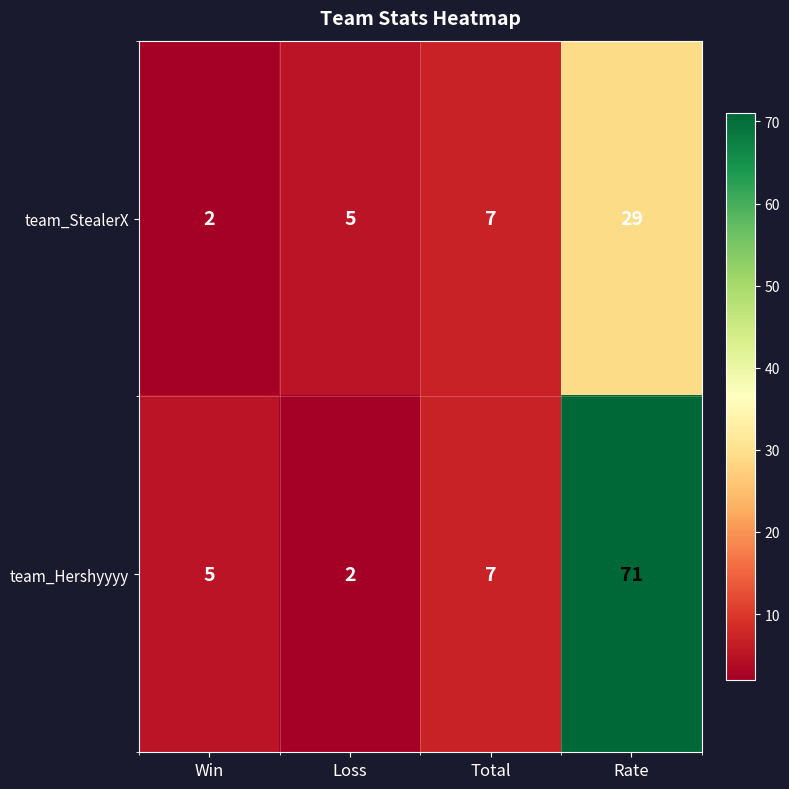

At which category is the sum across all series the highest?

Rate